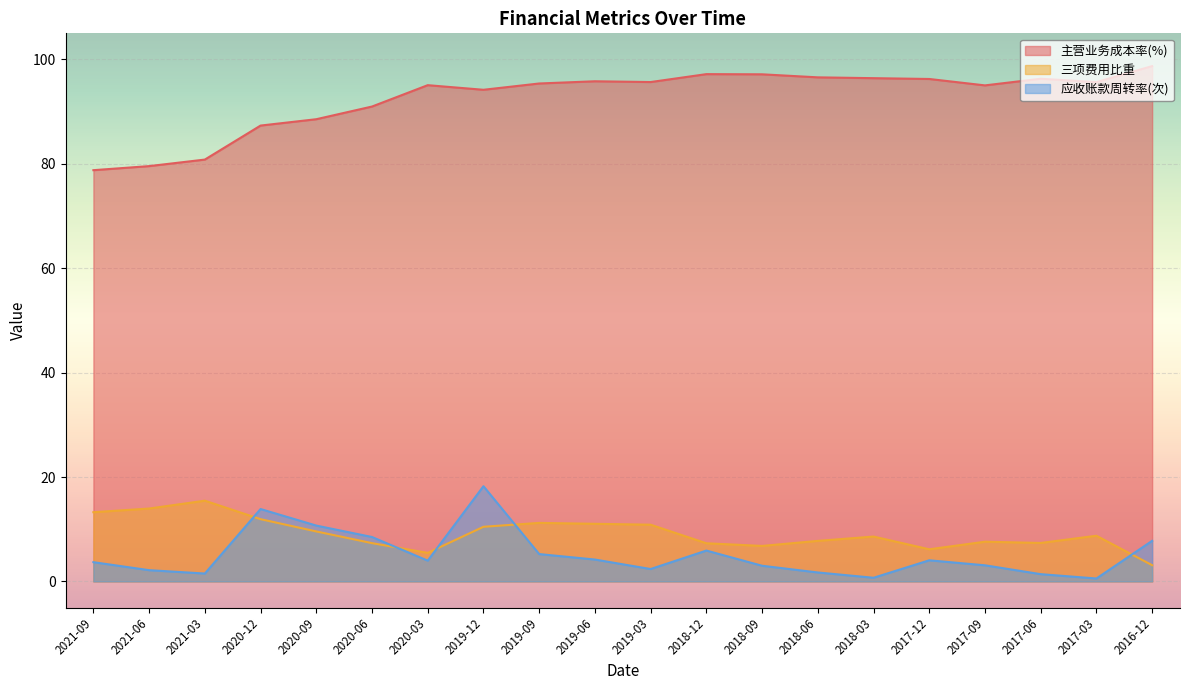

Where does the 三项费用比重 series first go above 8?

2021-09